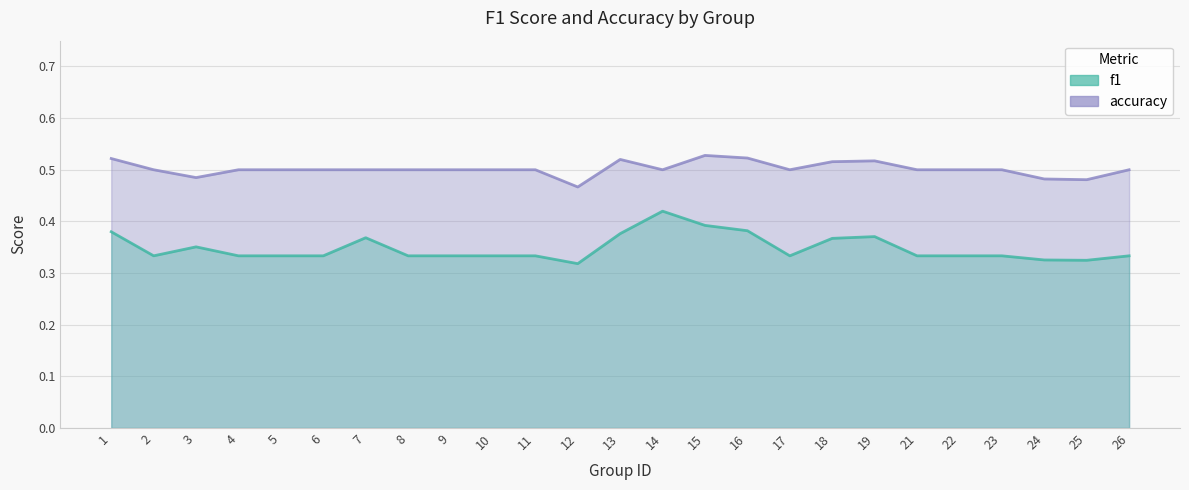

At which label is accuracy closest to 0?

12